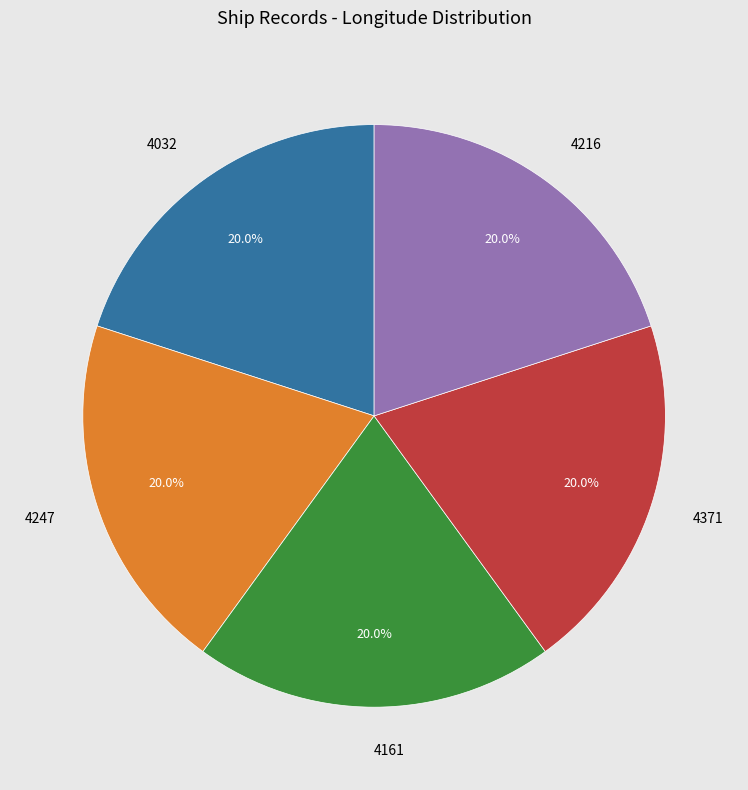

True or false: 4247 accounts for 6% of the total.

False